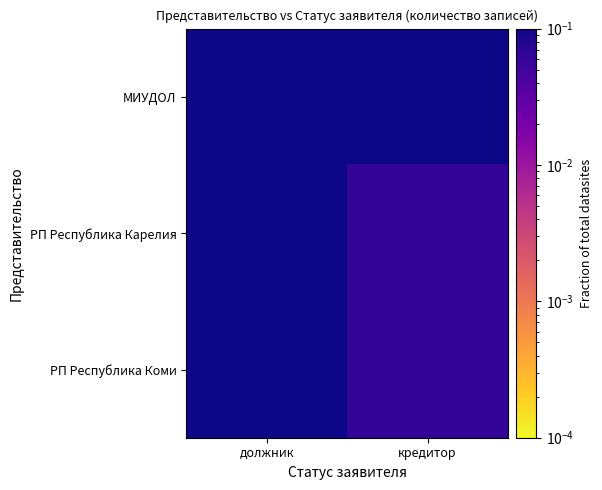

How many categories are shown in the chart?

2